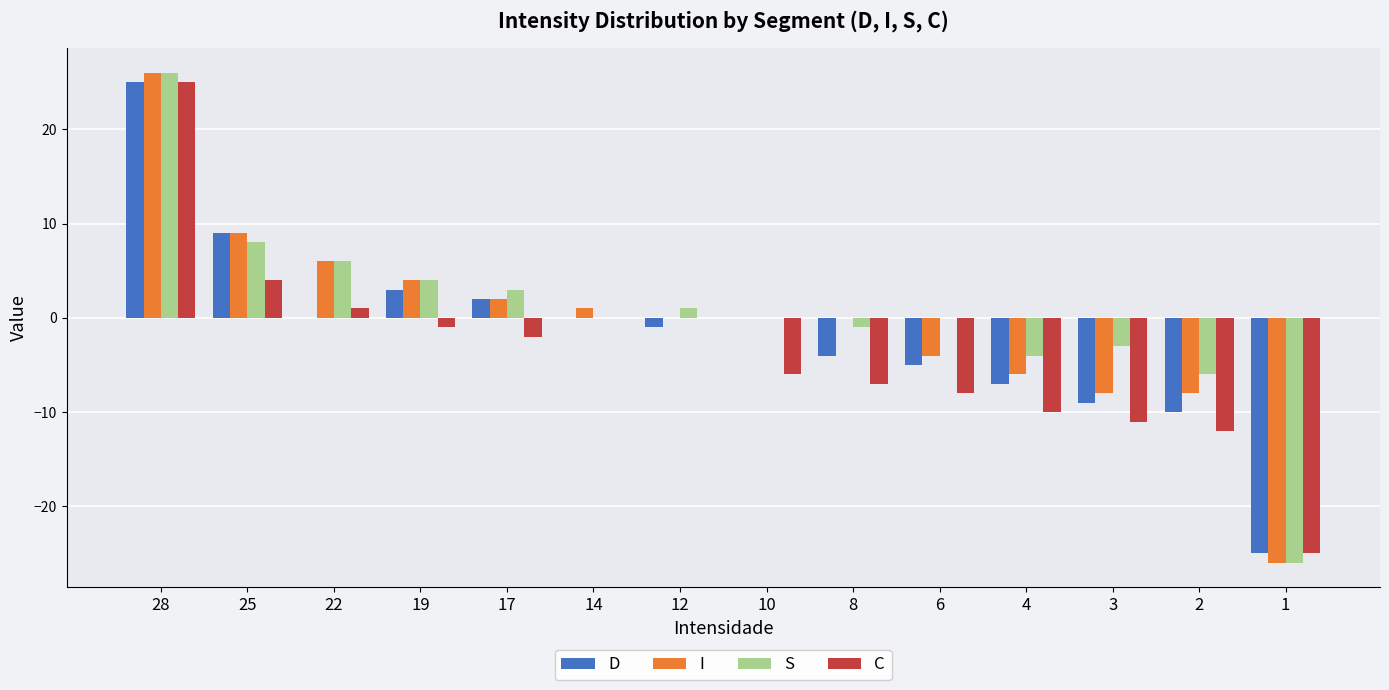

At which category is the sum across all series the highest?

28